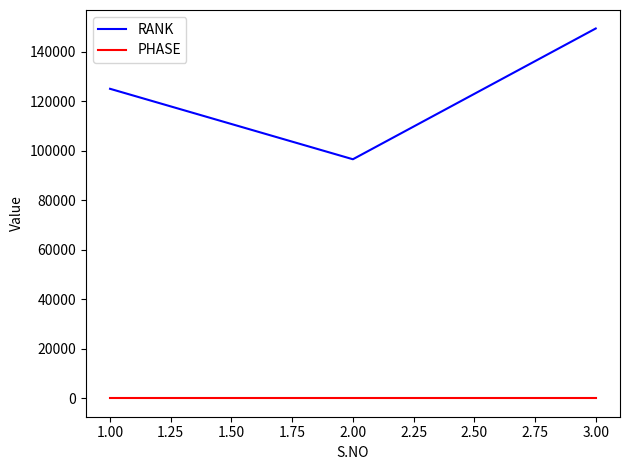

List the series in order of their peak value, lowest first.

PHASE, RANK